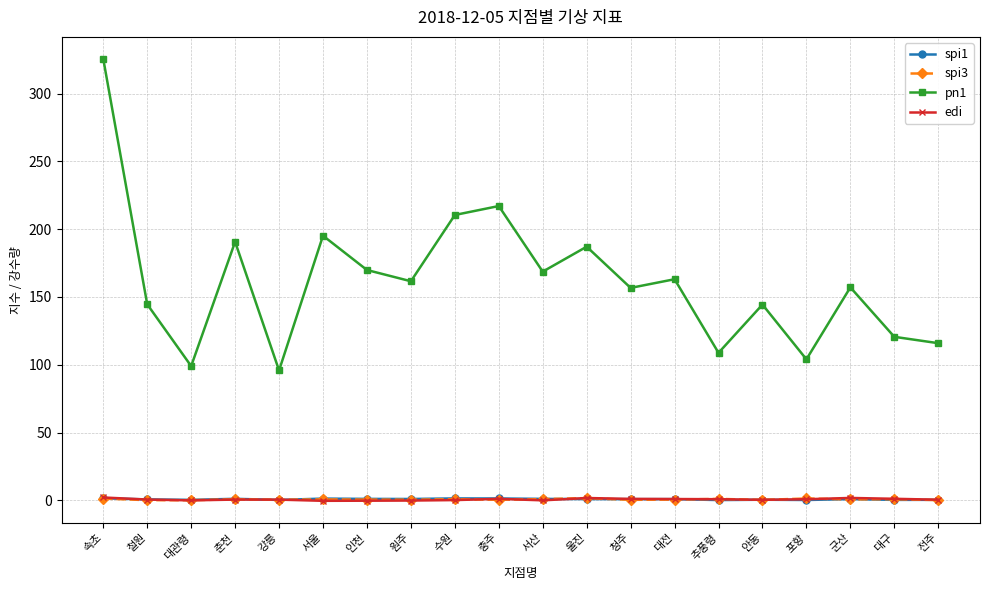

The edi series shows 1.7 at 울진. True or false?

True